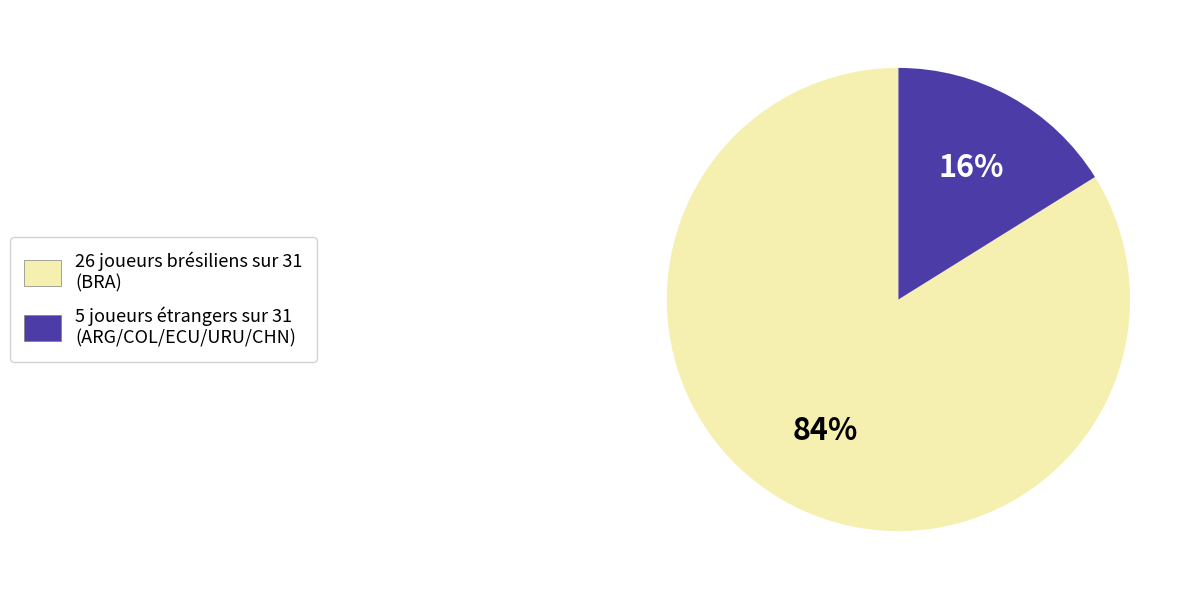

To the nearest percent, what is the difference between the largest and smallest slice percentages?

68%